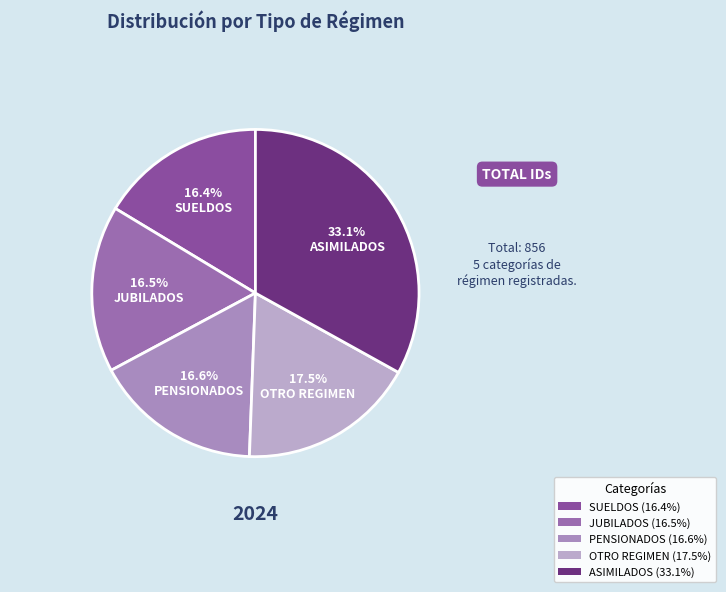

What is the smallest slice in the pie chart?

SUELDOS